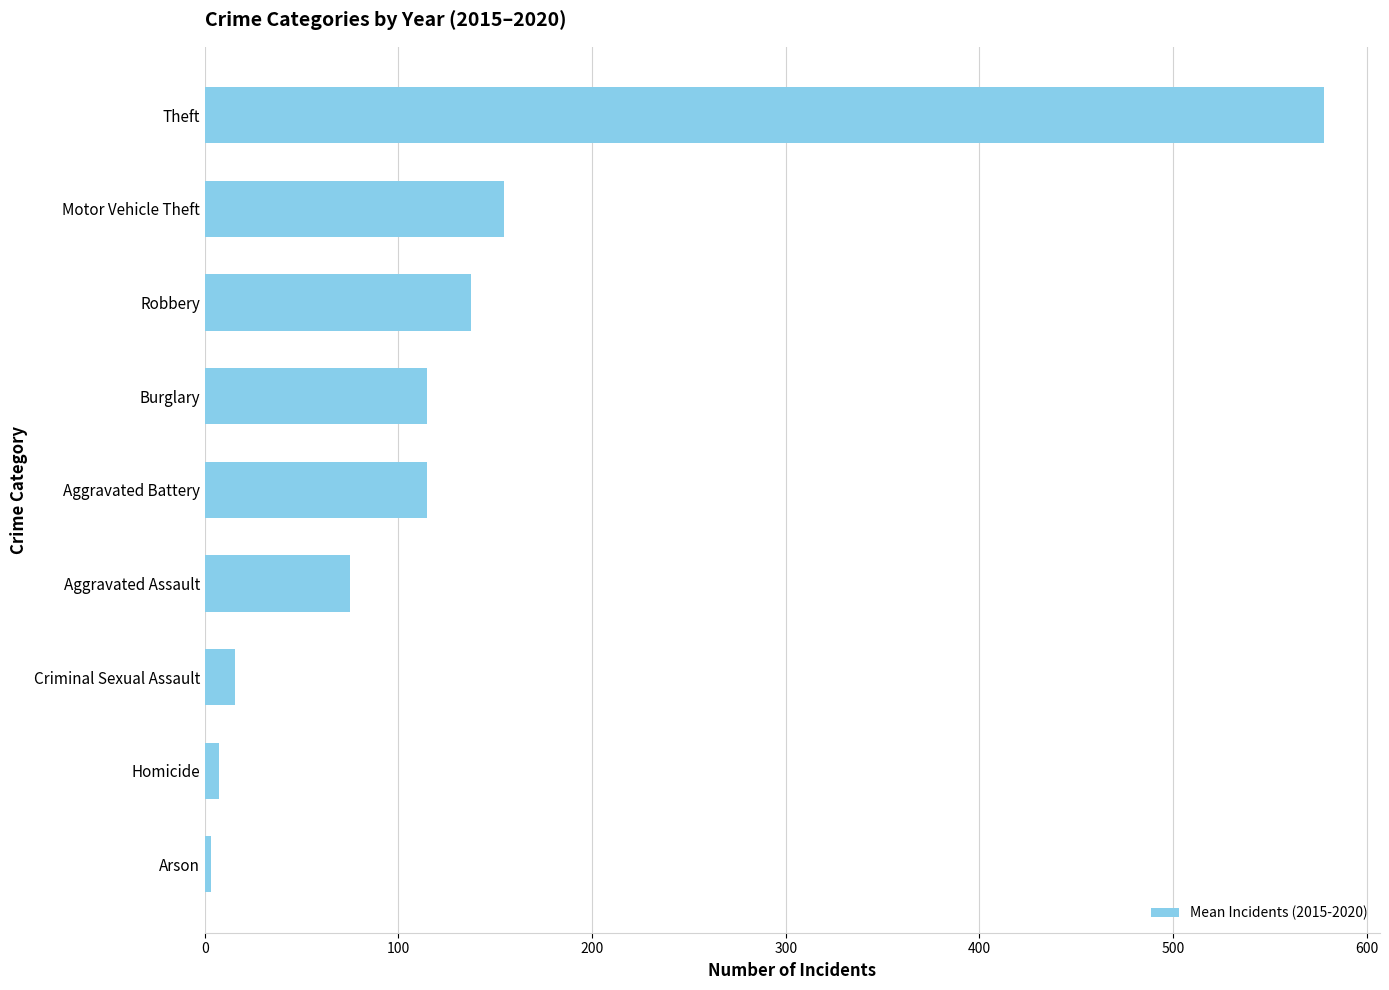

Where is the data nearest to the value 290?

Motor Vehicle Theft